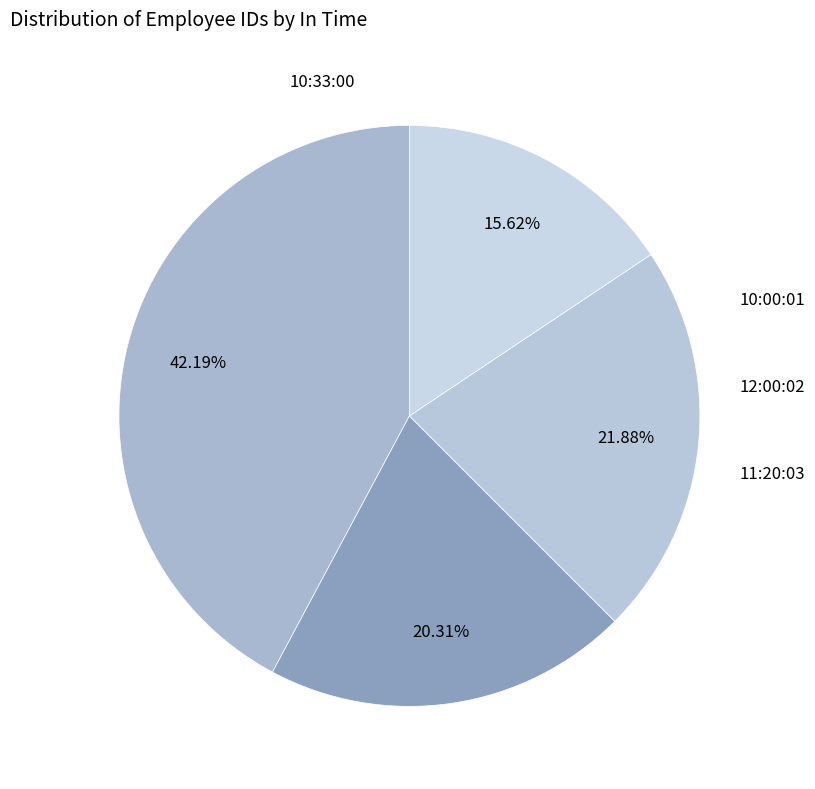

What is the total percentage of 11:20:03 and 10:33:00?

57.8%